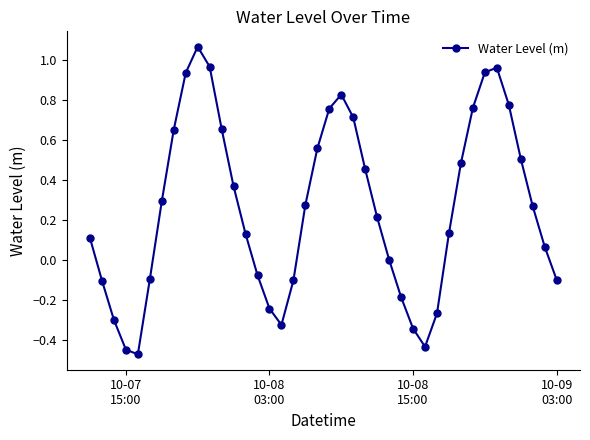

How many points are lower than both their immediate neighbors (excluding endpoints)?

3